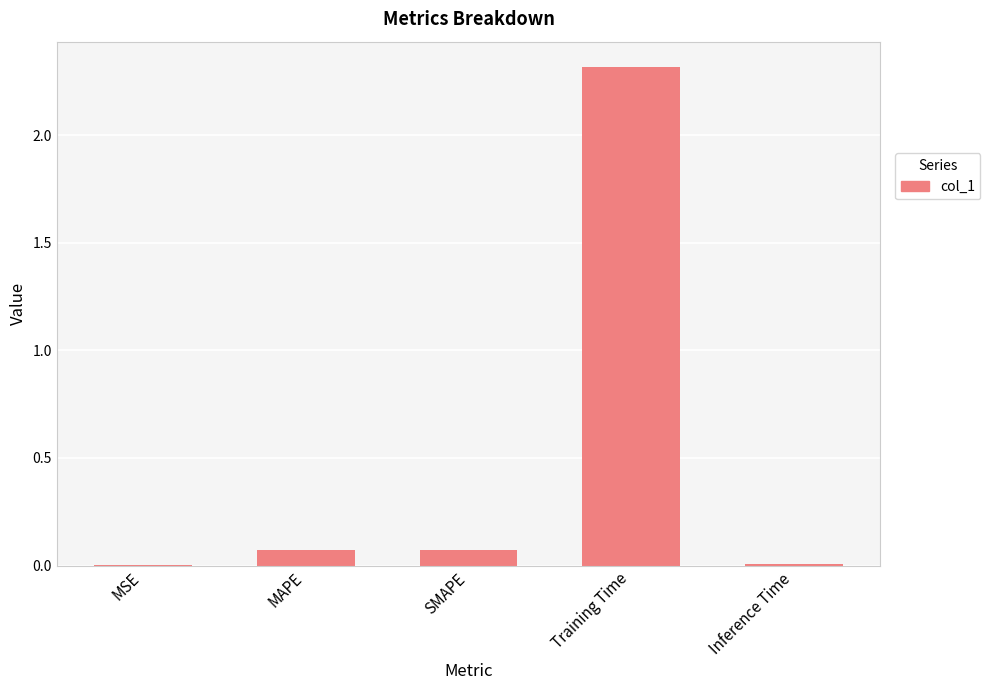

Between Inference Time and MAPE, which is larger?

MAPE